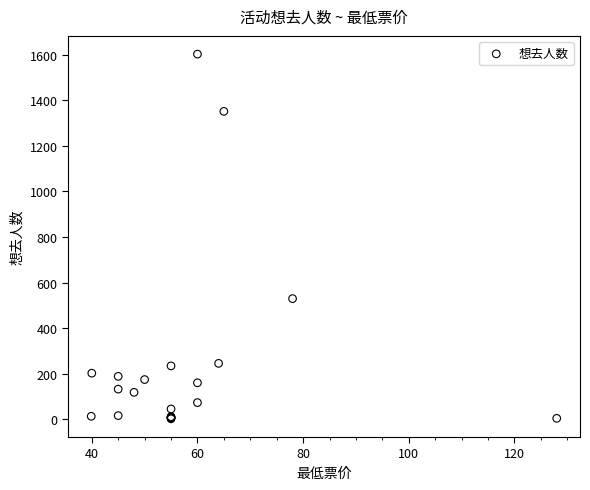

What Y value in the scatter plot is closest to 802?

530